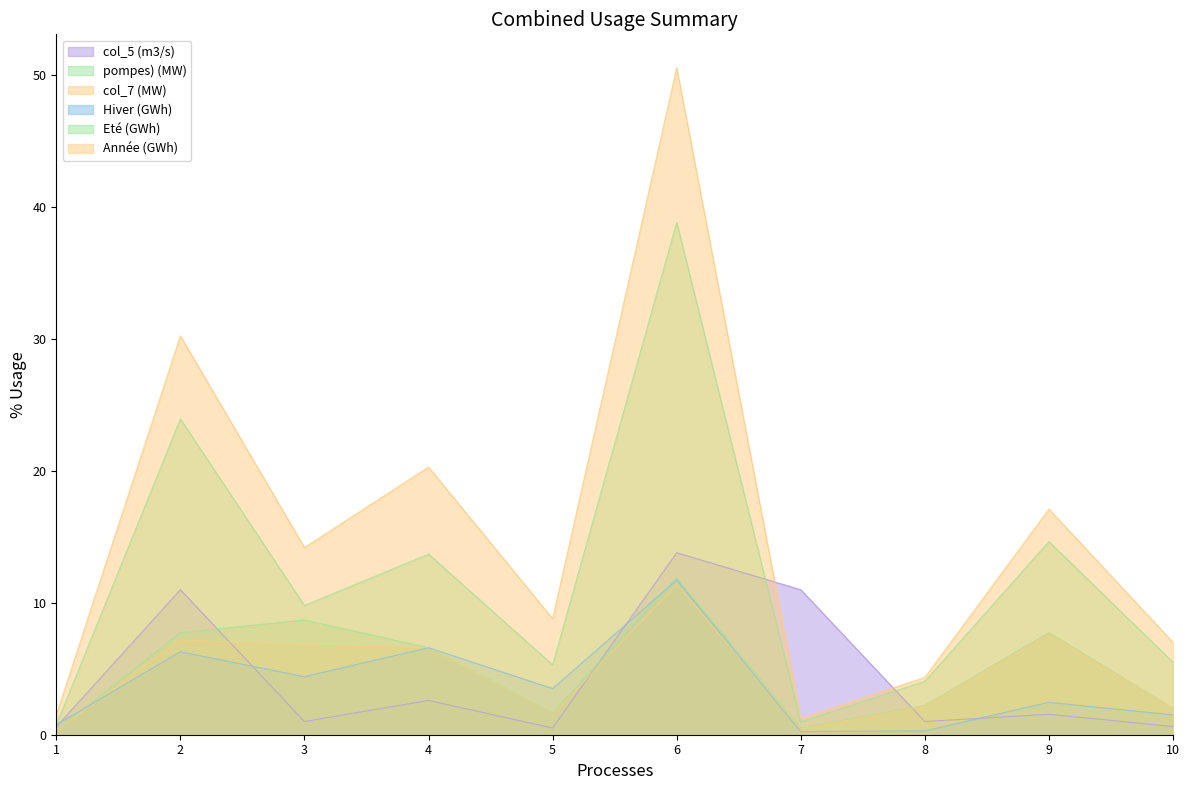

At which label is col_7 (MW) closest to 5?

4